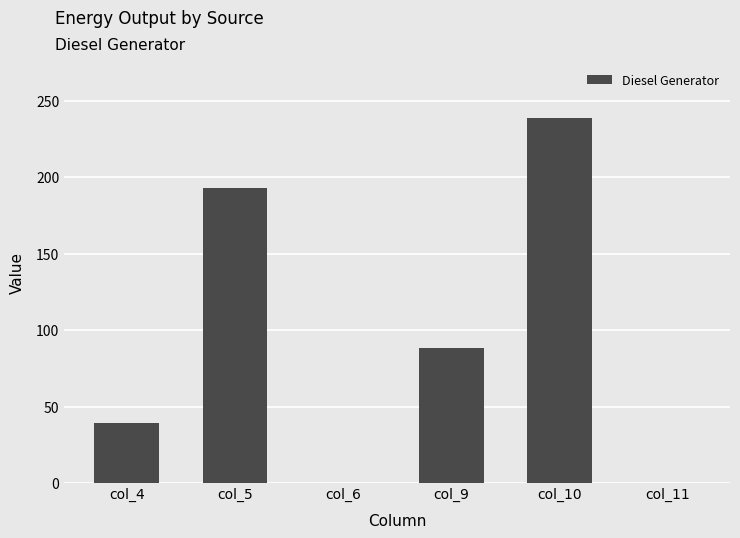

Reading left to right, list all the values displayed in this chart.

39	193	0	88	239	0